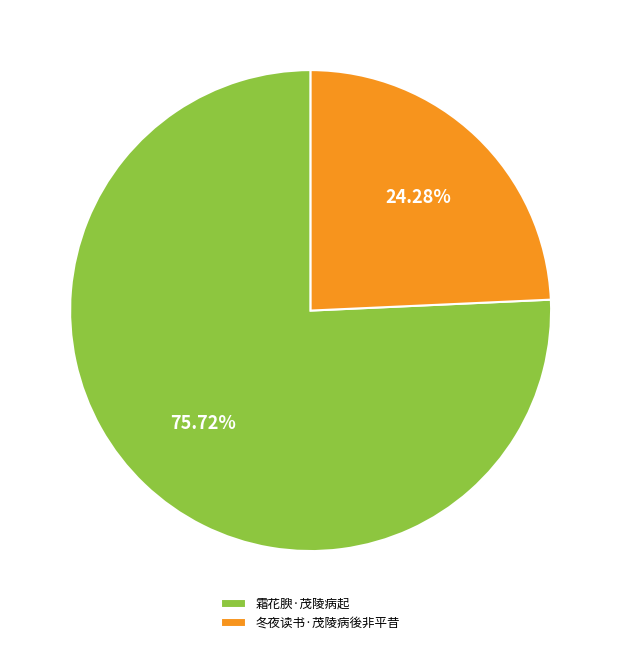

Do 霜花腴·茂陵病起 and 冬夜读书·茂陵病後非平昔 together represent more than half of the pie?

Yes